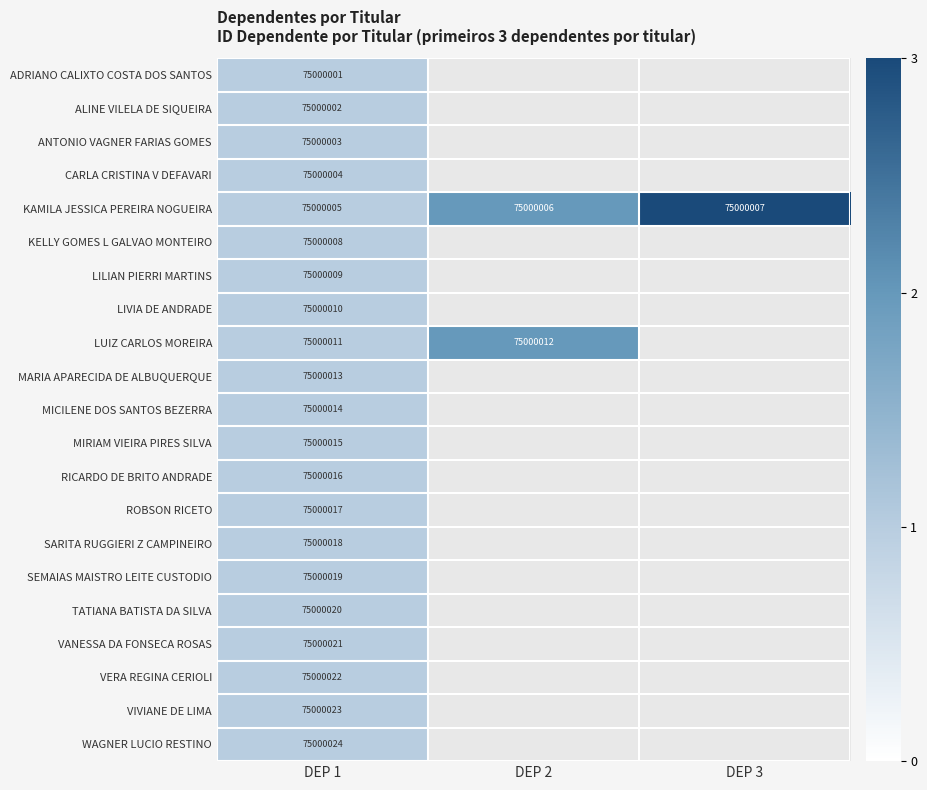

The value of LIVIA DE ANDRADE at DEP 1 is 132000839. True or false?

False